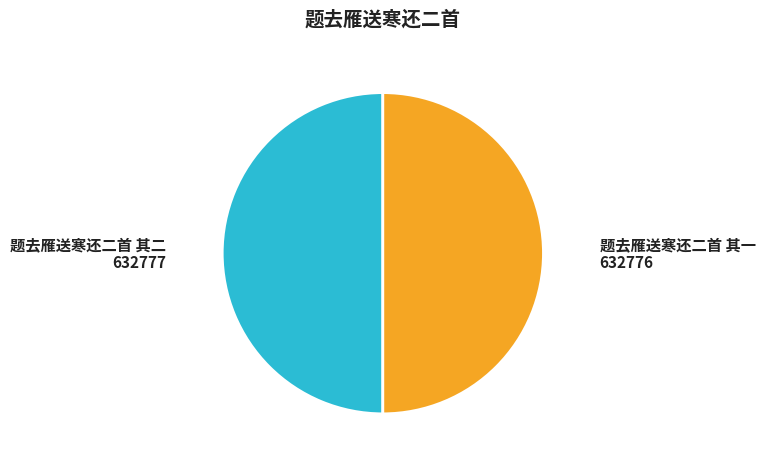

True or false: 题去雁送寒还二首 其二 accounts for 35% of the total.

False